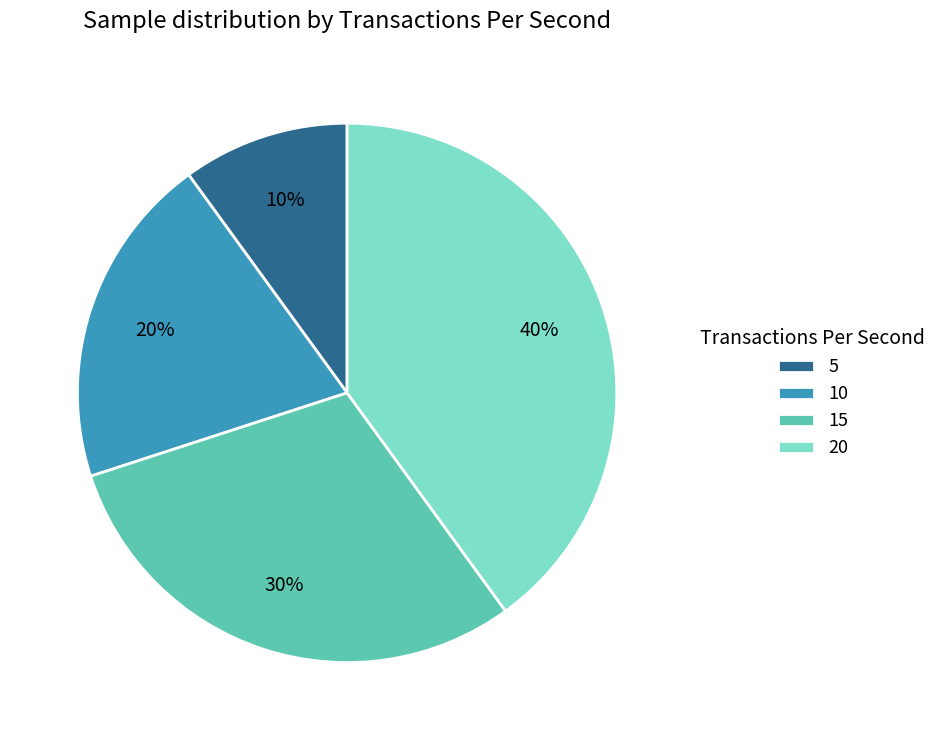

Rank the categories by value from lowest to highest.

5, 10, 15, 20